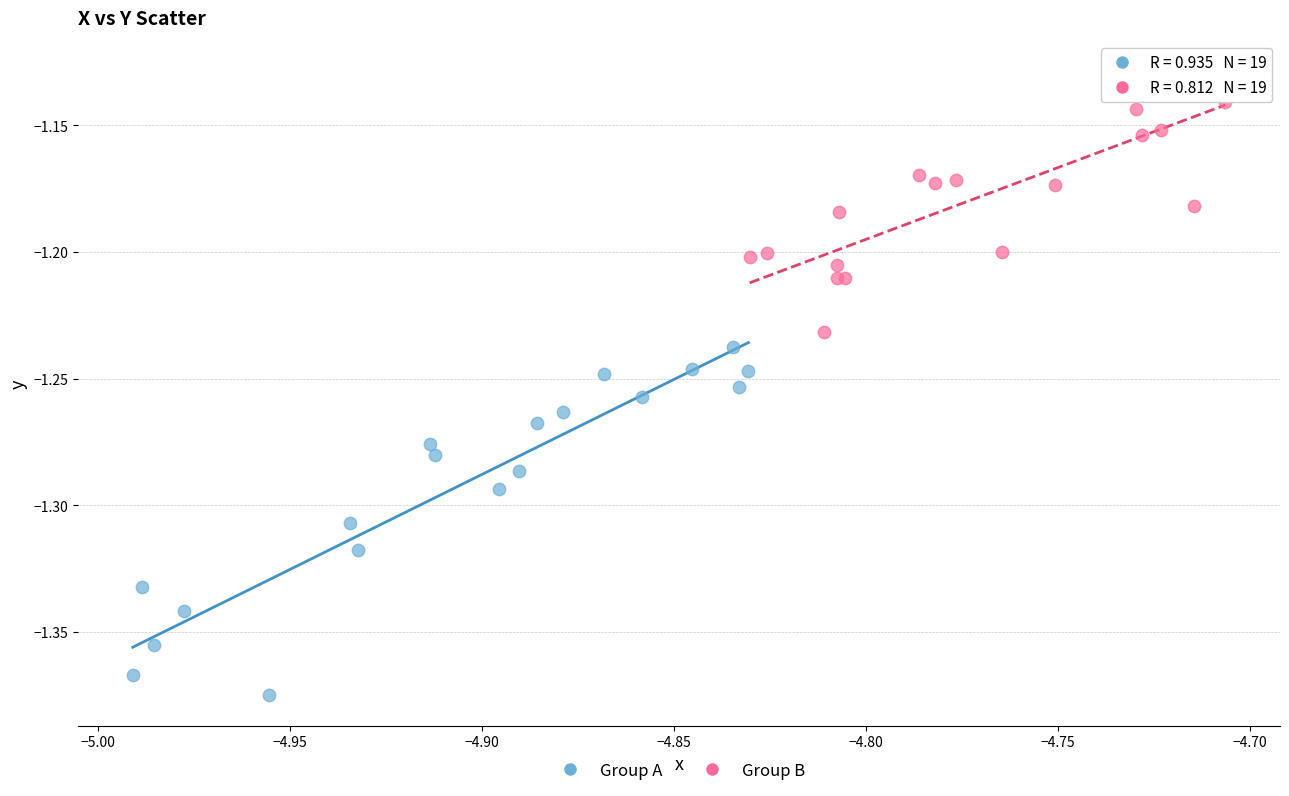

Which series has the largest Y range (max minus min)?

Group A